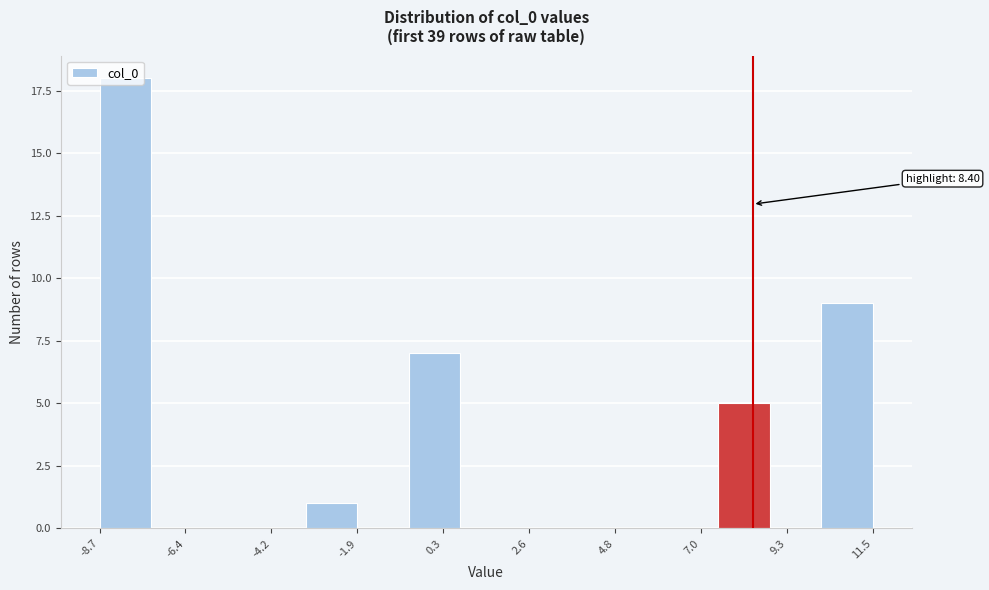

Read against the x-axis, roughly where is the centre of the tallest bar?

-8.0